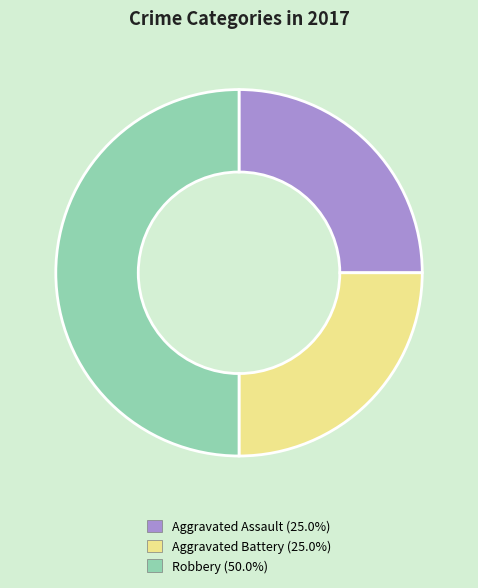

Does Aggravated Battery (25.0%) account for over 50% of the chart?

No